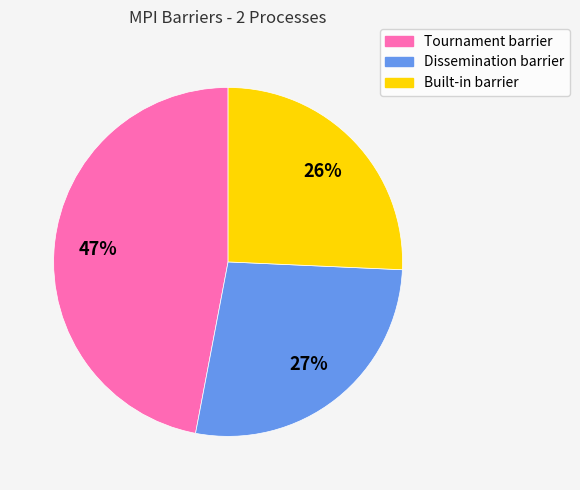

To the nearest percent, what percentage of the pie is Built-in barrier?

26%